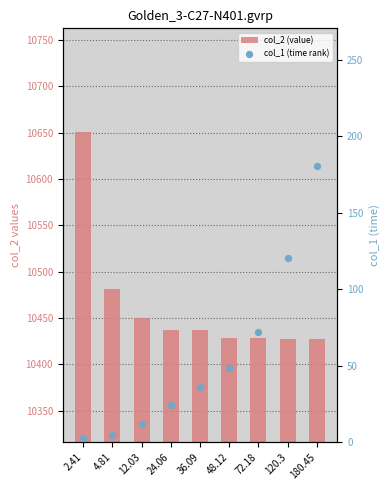

Is the value of col_2 (value) at 180.45 greater than the value of col_1 (time rank) at 72.18?

Yes